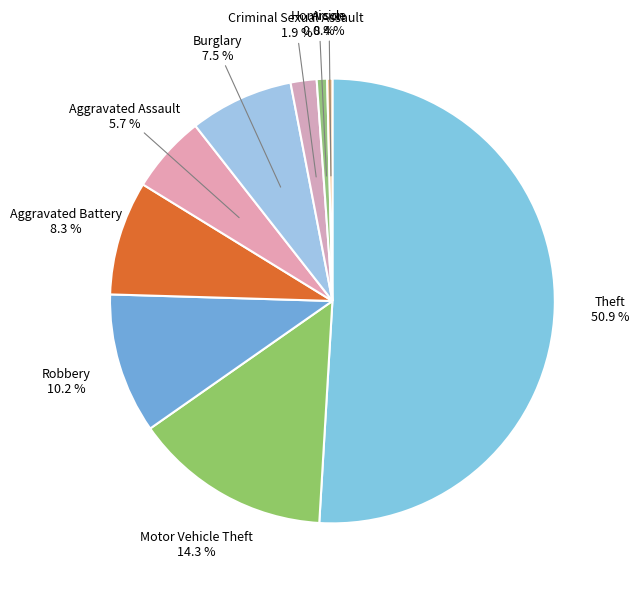

What is the smallest slice in the pie chart?

Arson